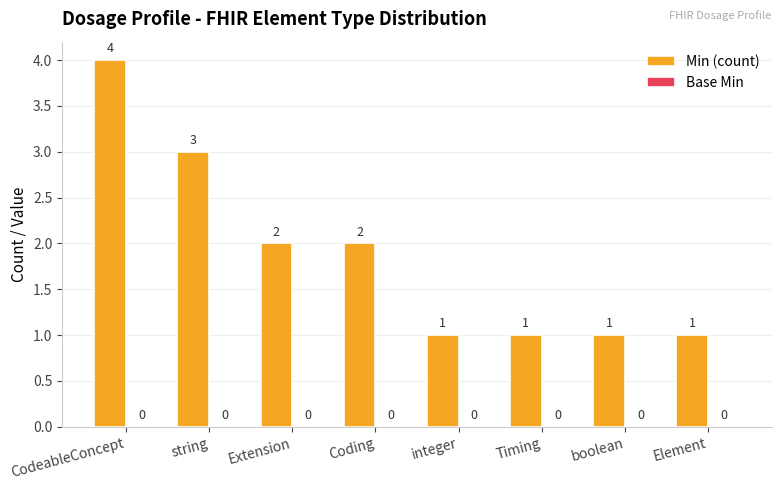

What is the label of the 3rd bar from the left?

Extension